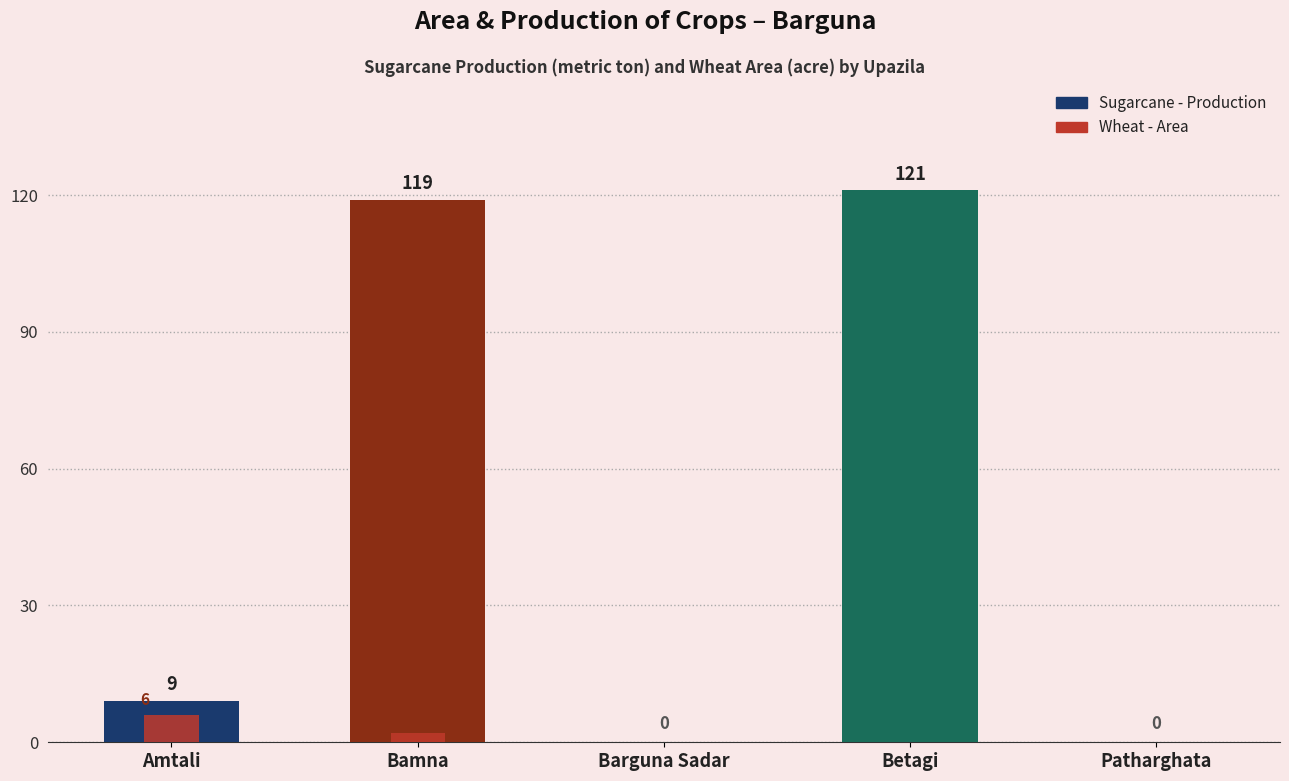

Reading left to right, transcribe all the data shown in this chart.

Sugarcane - Production: 9	119	0	121	0
Wheat - Area: 6	2	0	0	0